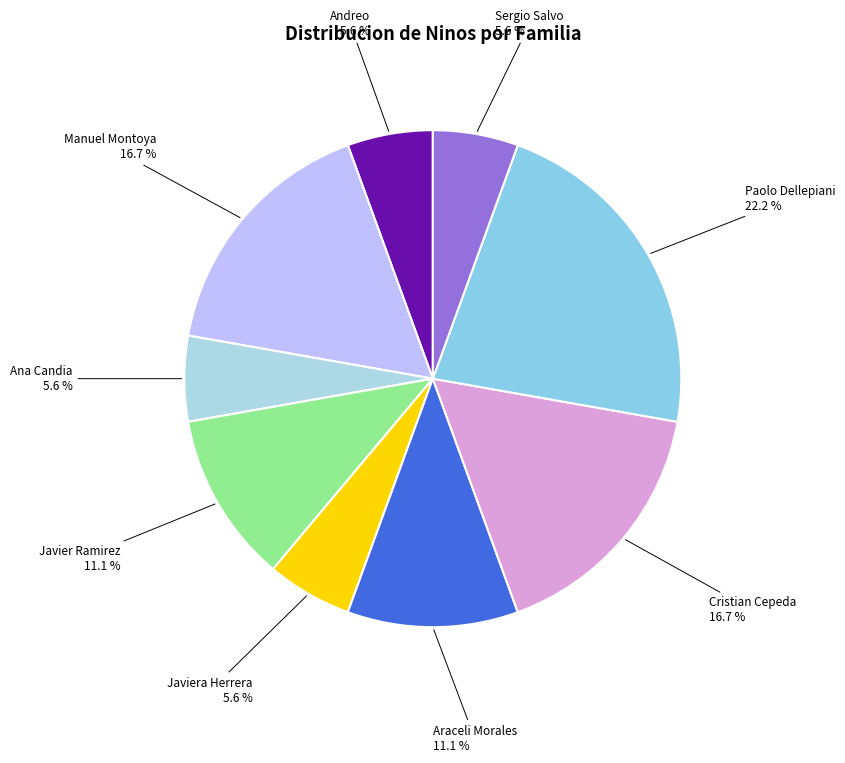

How many segments does this pie chart have?

9